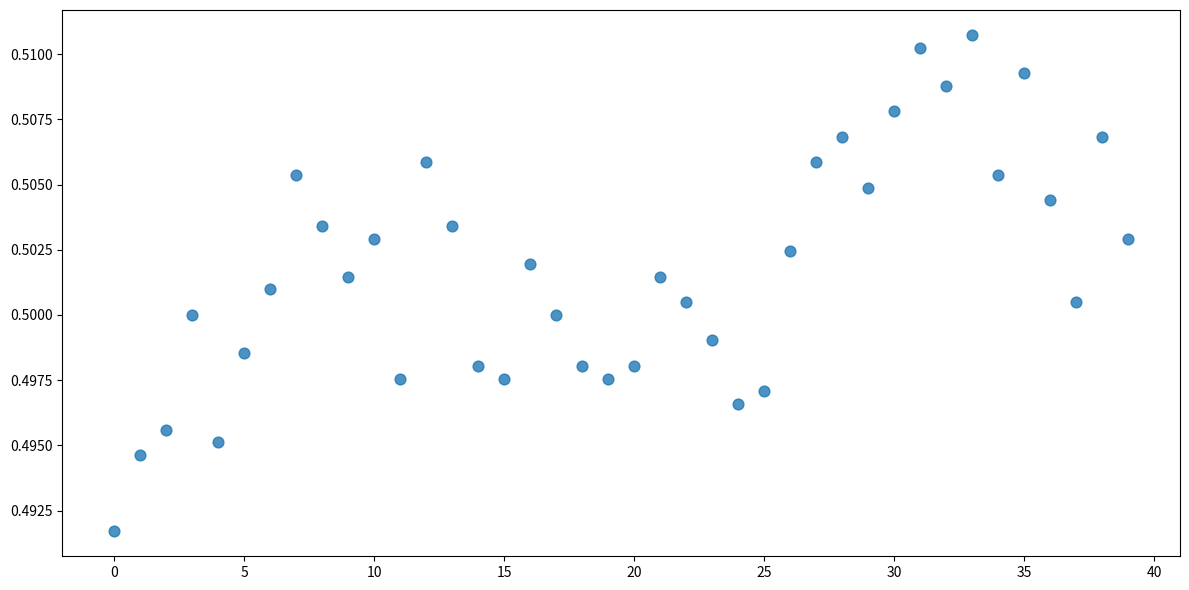

How many points are shown in the scatter plot?

40